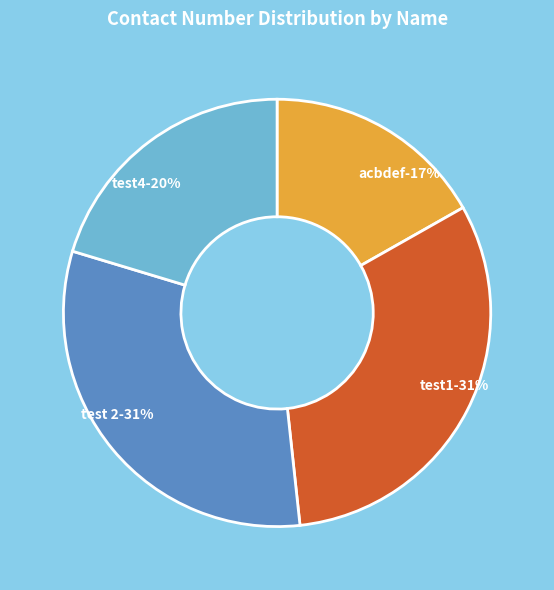

What is the ratio of the value at acbdef to the value at test4?

0.8